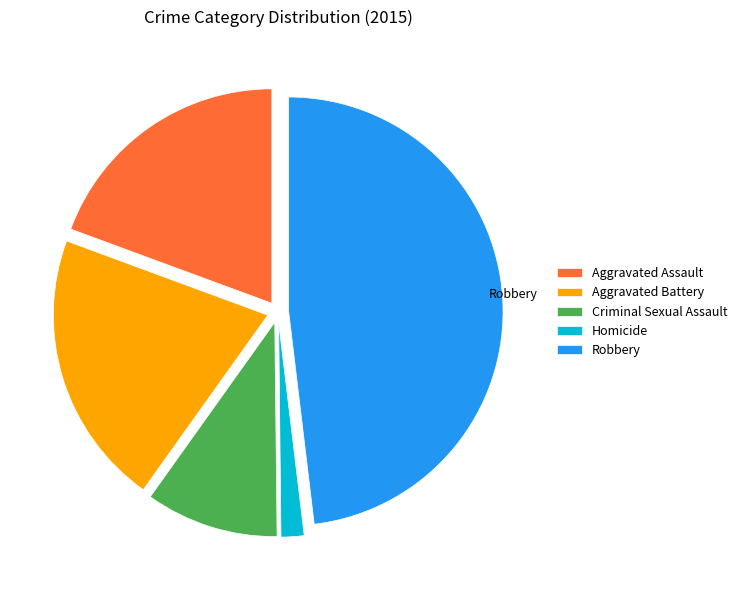

Which slice is the largest?

Robbery